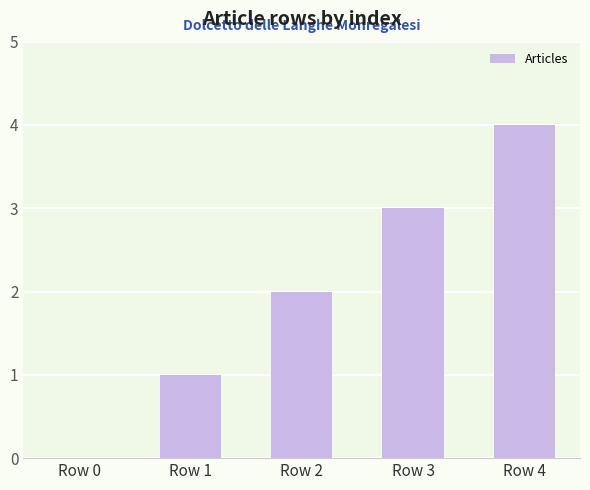

What is the change in value from Row 2 to Row 4?

+2